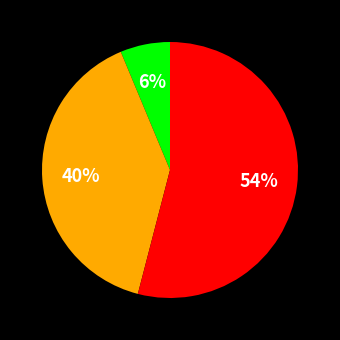

To the nearest percent, what is the average slice percentage?

33%